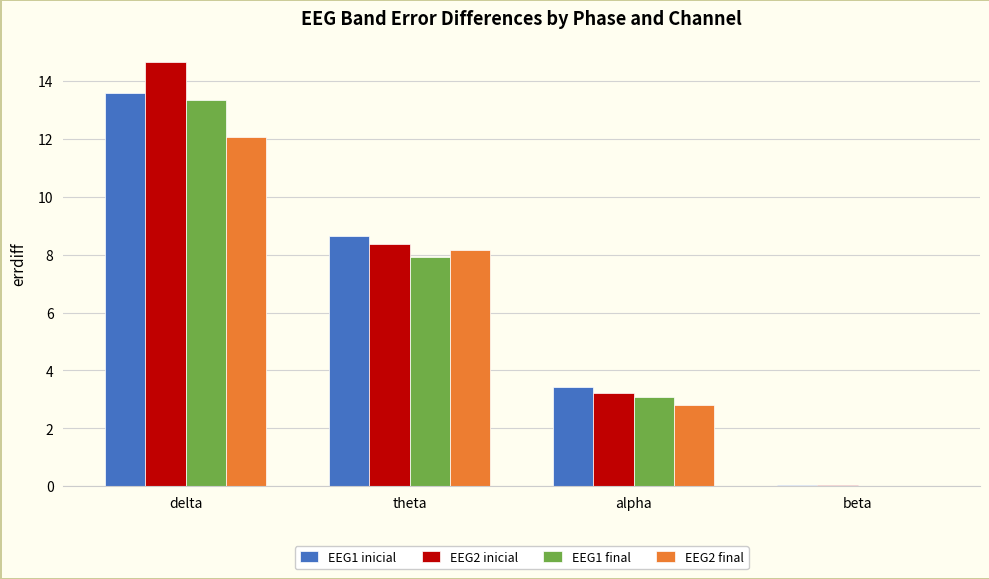

Are the bars grouped side by side (vs. stacked)?

Yes